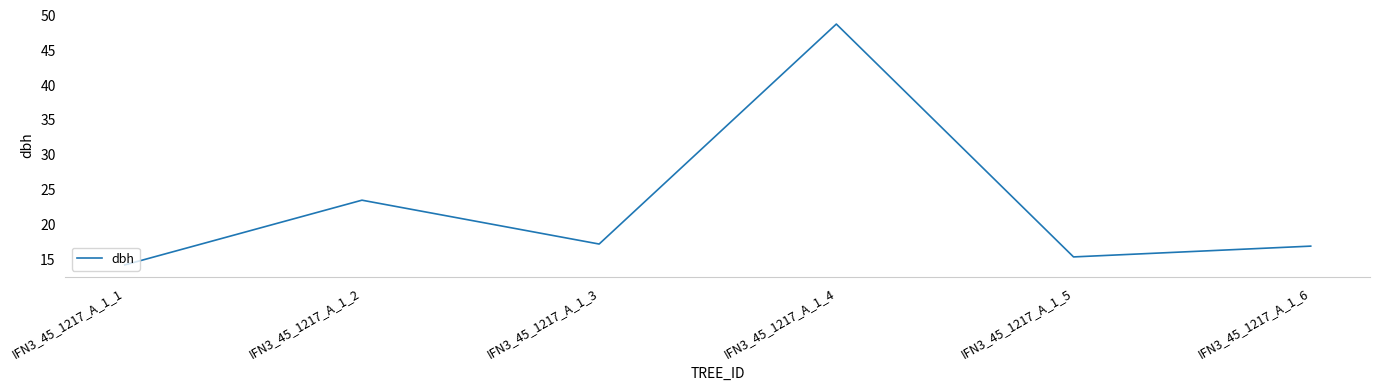

At which category does the data reach its first local peak?

IFN3_45_1217_A_1_2